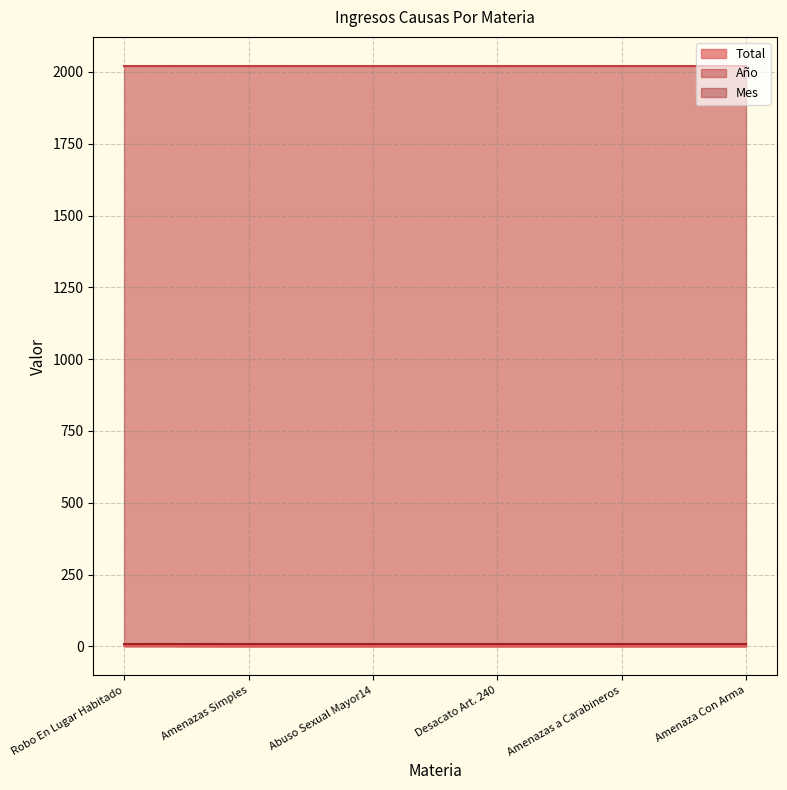

What is the label of the 5th point from the right?

Amenazas Simples